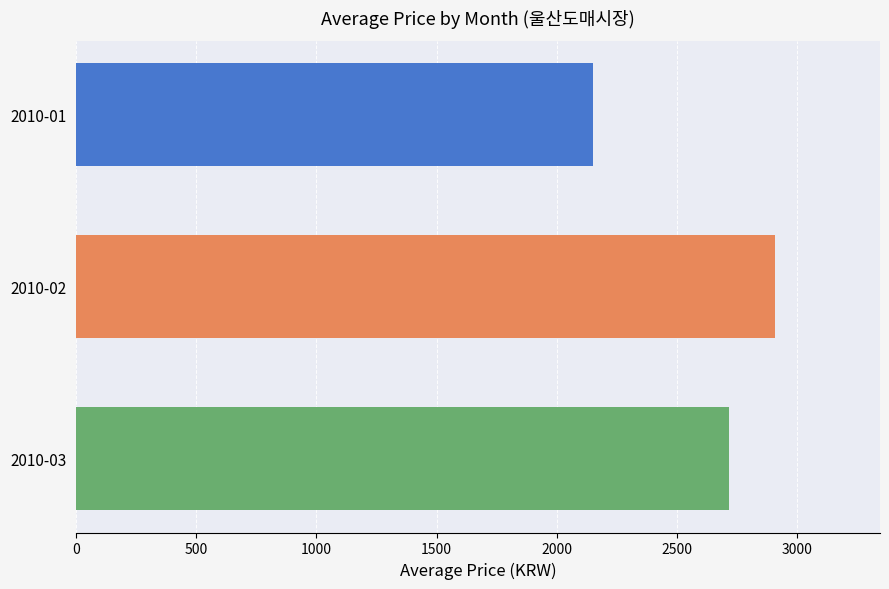

At which label is the value closest to 2529?

2010-03